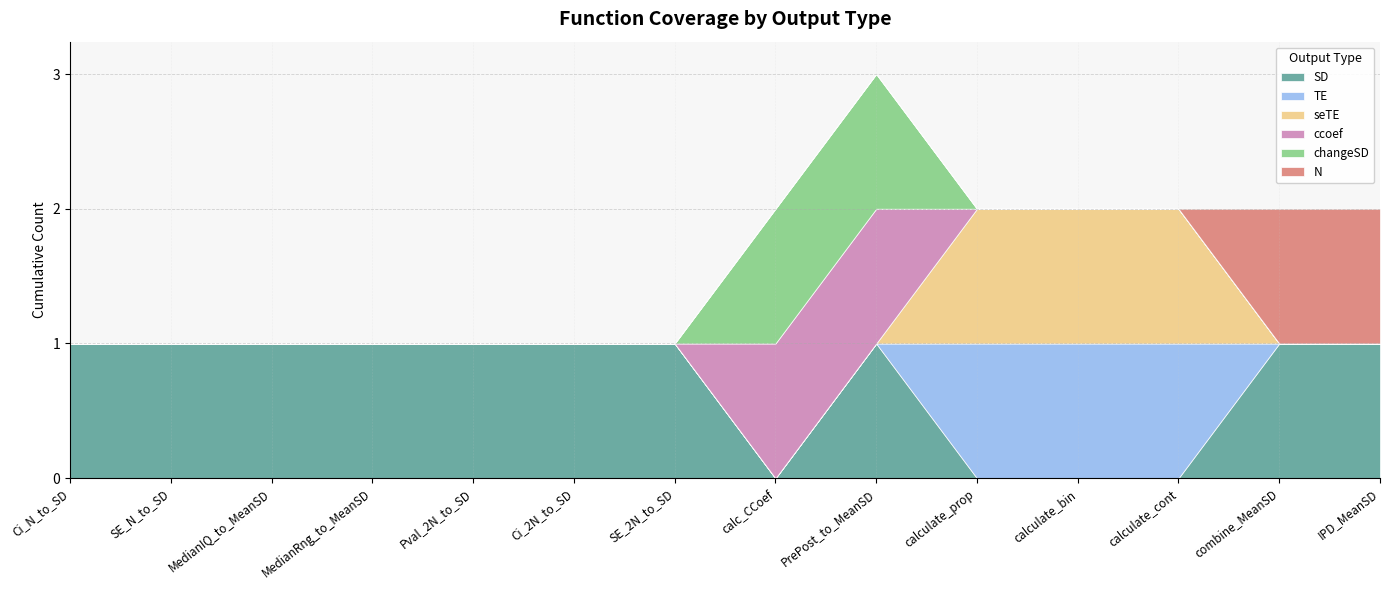

Count the number of categories in the chart.

14